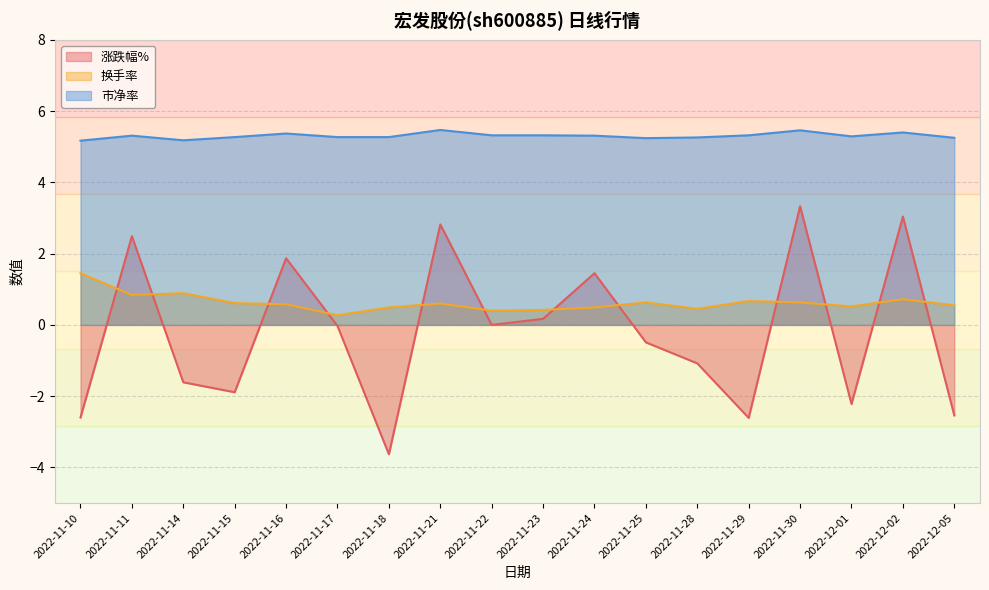

Reading left to right, list all the values displayed in this chart.

涨跌幅%: -2.6	2.5	-1.6	-1.9	1.9	-0.0	-3.6	2.8	0.0	0.2	1.4	-0.5	-1.1	-2.6	3.3	-2.2	3.0	-2.5
换手率: 1.4	0.8	0.9	0.6	0.6	0.3	0.5	0.6	0.4	0.4	0.5	0.6	0.5	0.7	0.6	0.5	0.7	0.6
市净率: 5.2	5.3	5.2	5.3	5.4	5.3	5.3	5.5	5.3	5.3	5.3	5.2	5.3	5.3	5.5	5.3	5.4	5.2